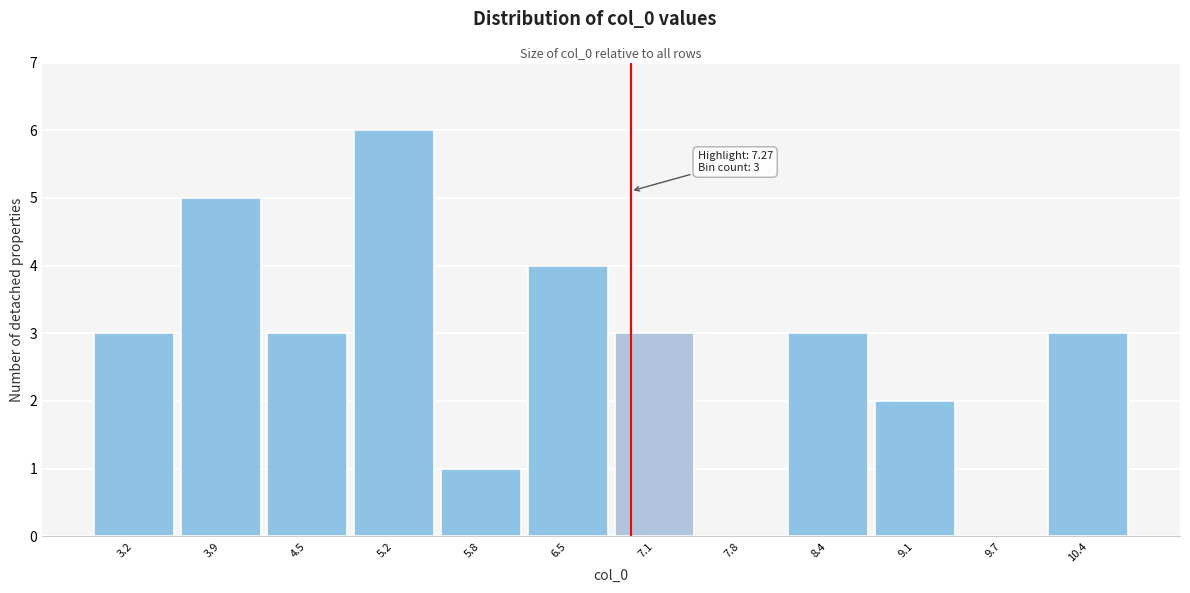

Reading right to left, what are all the values shown in this chart?

10.4=3	9.7=0	9.1=2	8.4=3	7.8=0	7.1=3	6.5=4	5.8=1	5.2=6	4.5=3	3.9=5	3.2=3